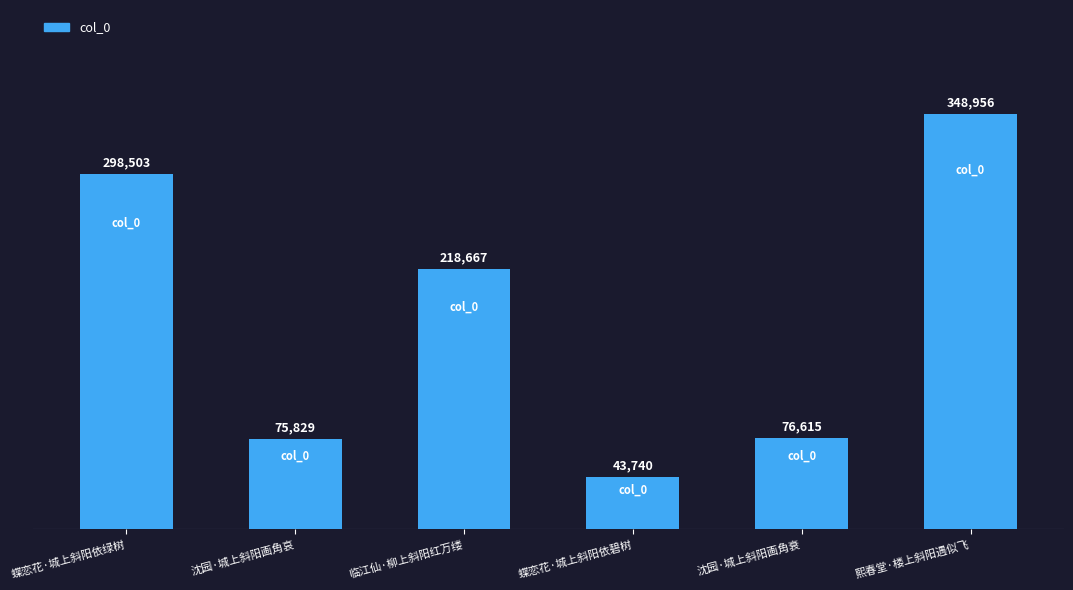

Reading left to right, extract all data points from this chart.

298503	75829	218667	43740	76615	348956